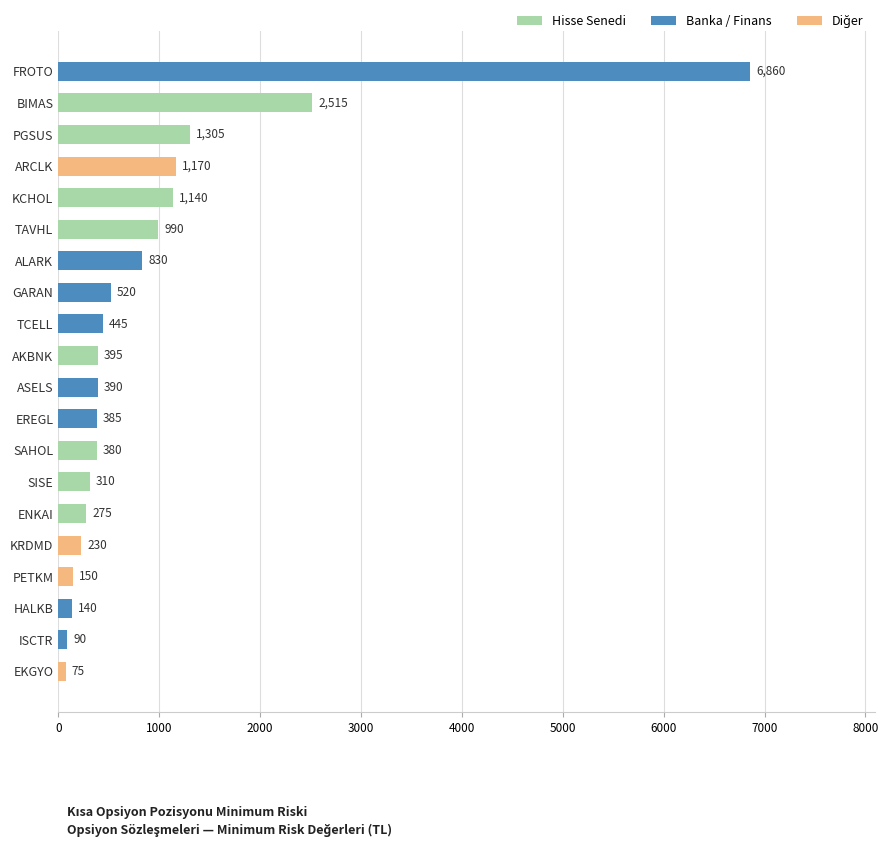

How many bars are there in total?

20